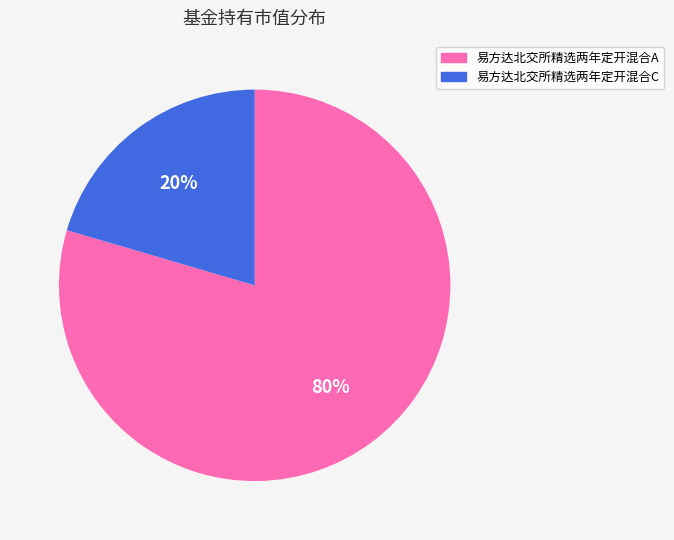

Is it true that 易方达北交所精选两年定开混合A is 74% of the pie?

False